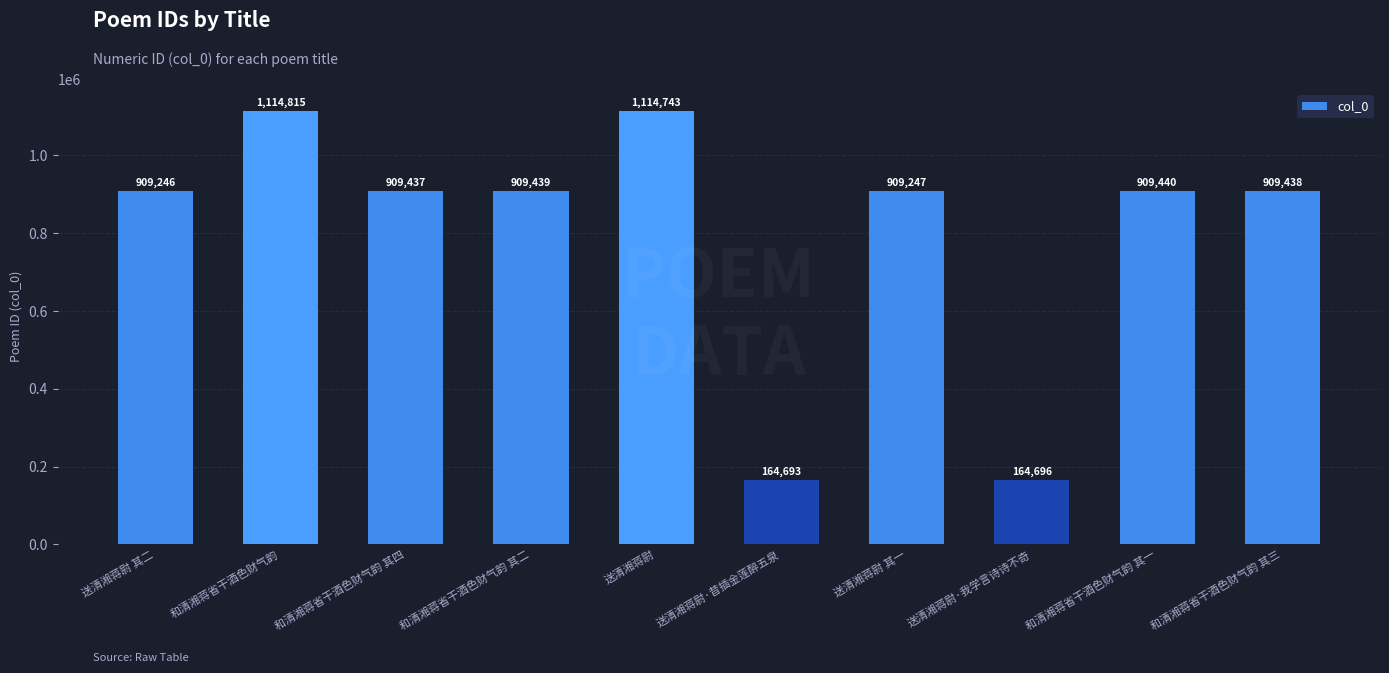

What is the difference between the values at 和清湘蒋省干酒色财气韵 其三 and 送清湘蒋尉 其二?

192